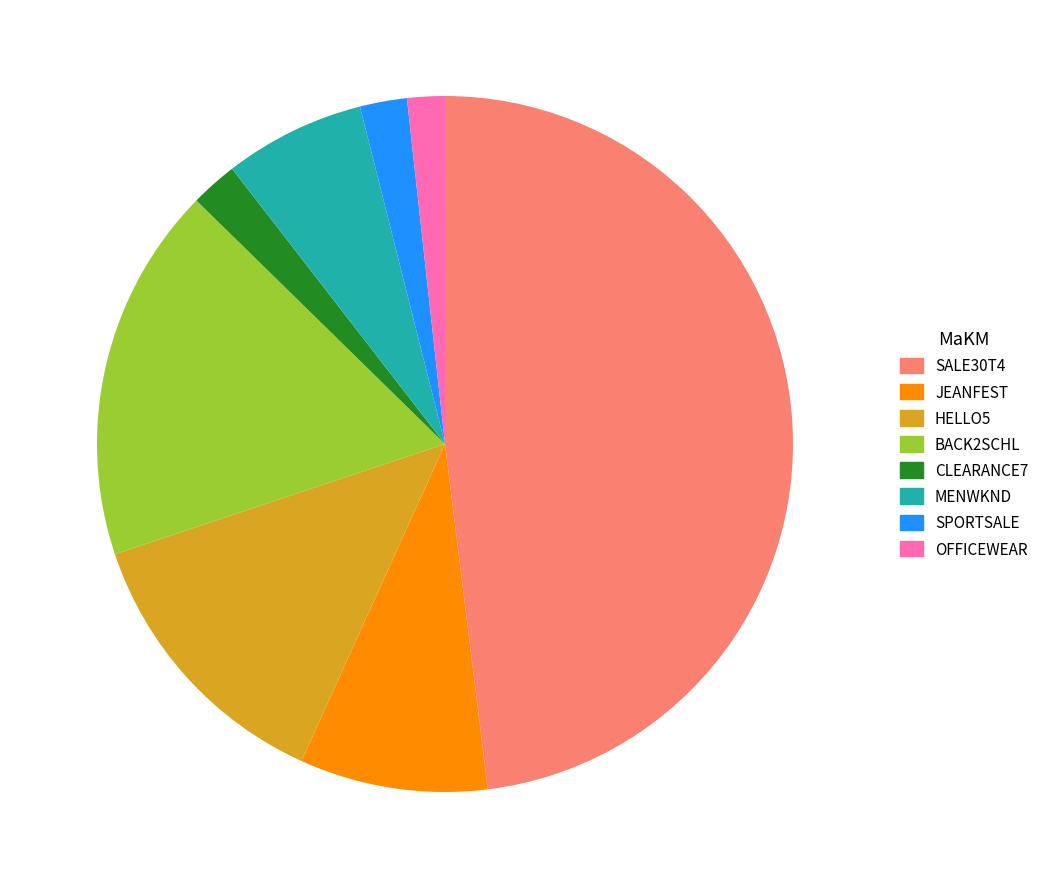

Is HELLO5 the majority of the pie?

No